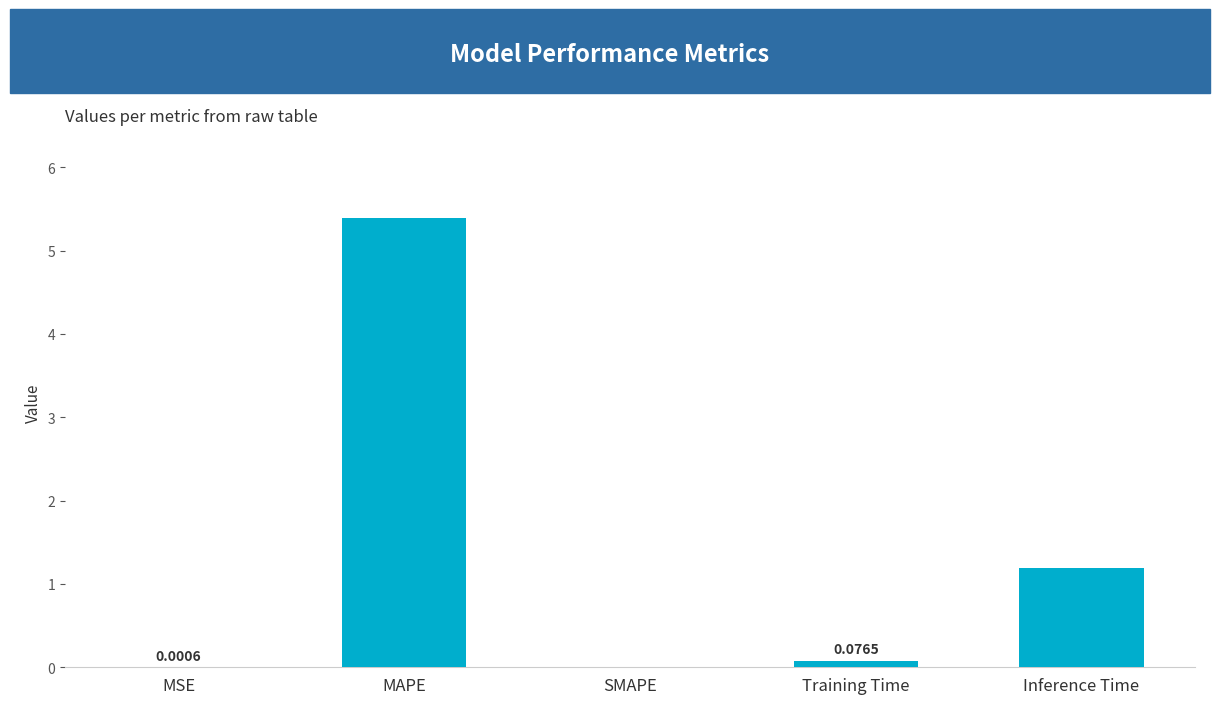

Which category has the highest value across all series?

MAPE